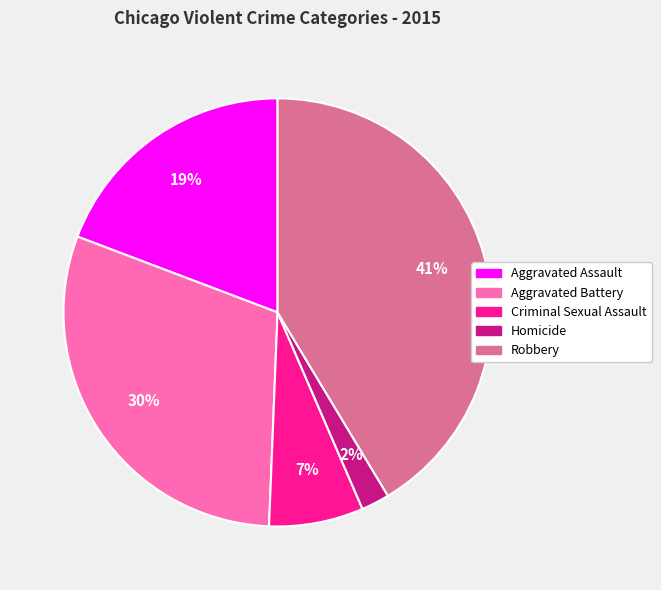

Do Robbery and Aggravated Battery together represent more than half of the pie?

Yes